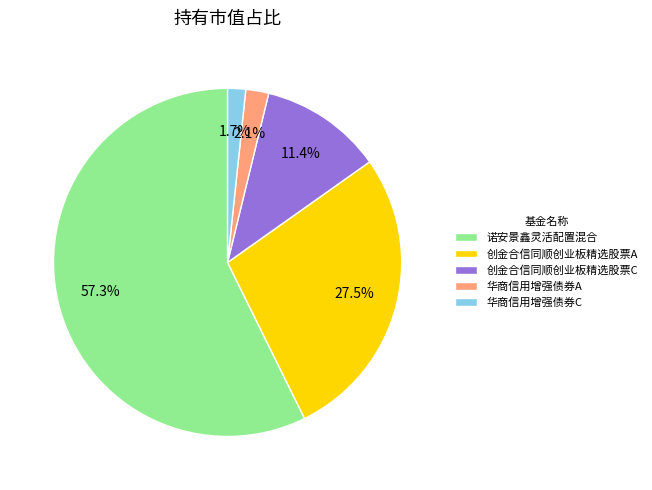

Which category has the biggest portion of the pie?

诺安景鑫灵活配置混合